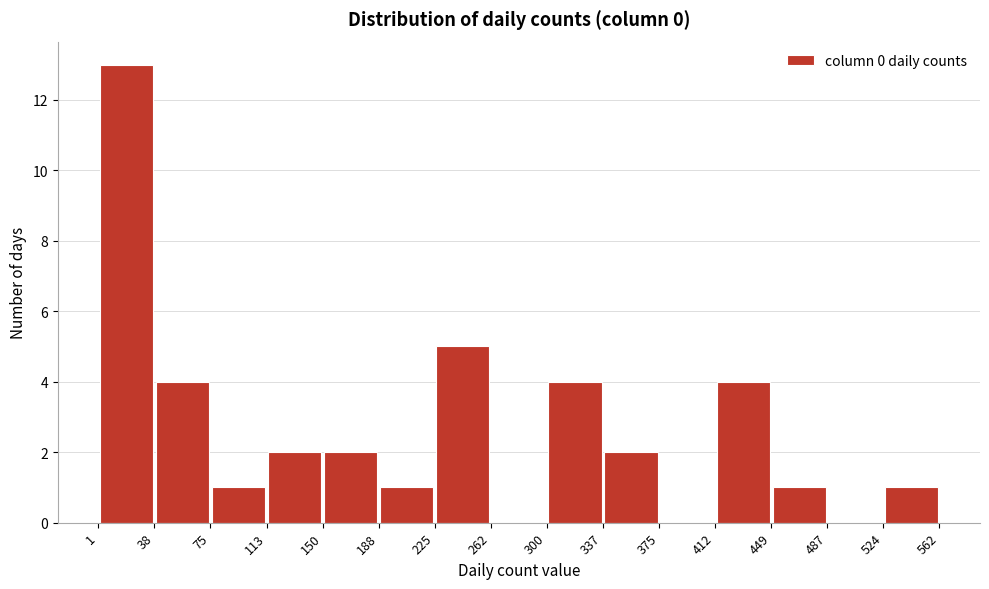

Reading left to right, list every bar in this chart as the range it spans on the x-axis followed by its height. The values are not printed on the chart, so give them approximately, as read against the axis.

1 to 38: 13
38 to 75: 4
75 to 113: 1
113 to 150: 2
150 to 188: 2
188 to 225: 1
225 to 262: 5
262 to 300: 0
300 to 337: 4
337 to 375: 2
375 to 412: 0
412 to 449: 4
449 to 487: 1
487 to 524: 0
524 to 562: 1